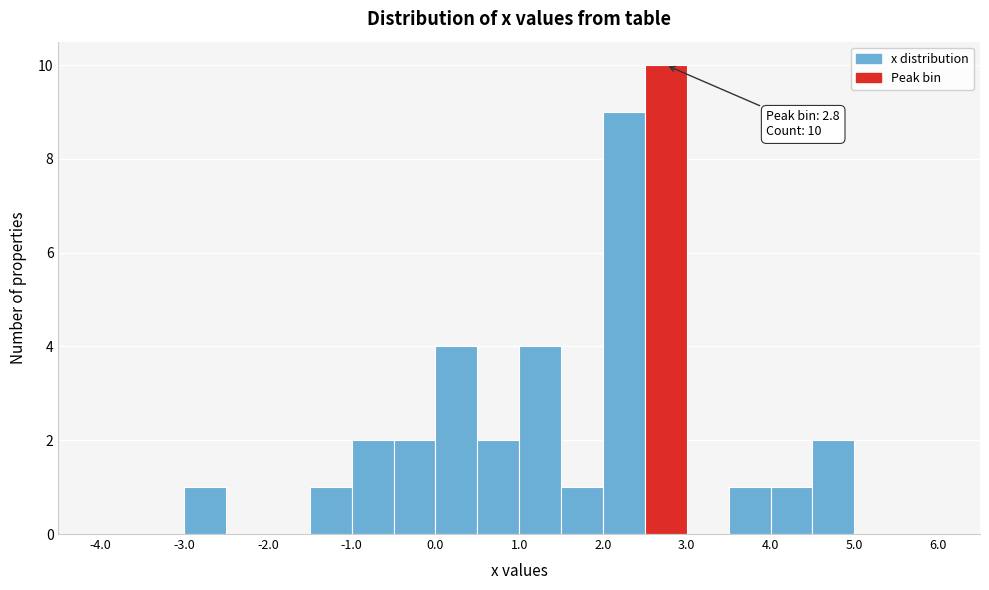

Over which range of the x-axis is the bar tallest?

2.5 to 3.0